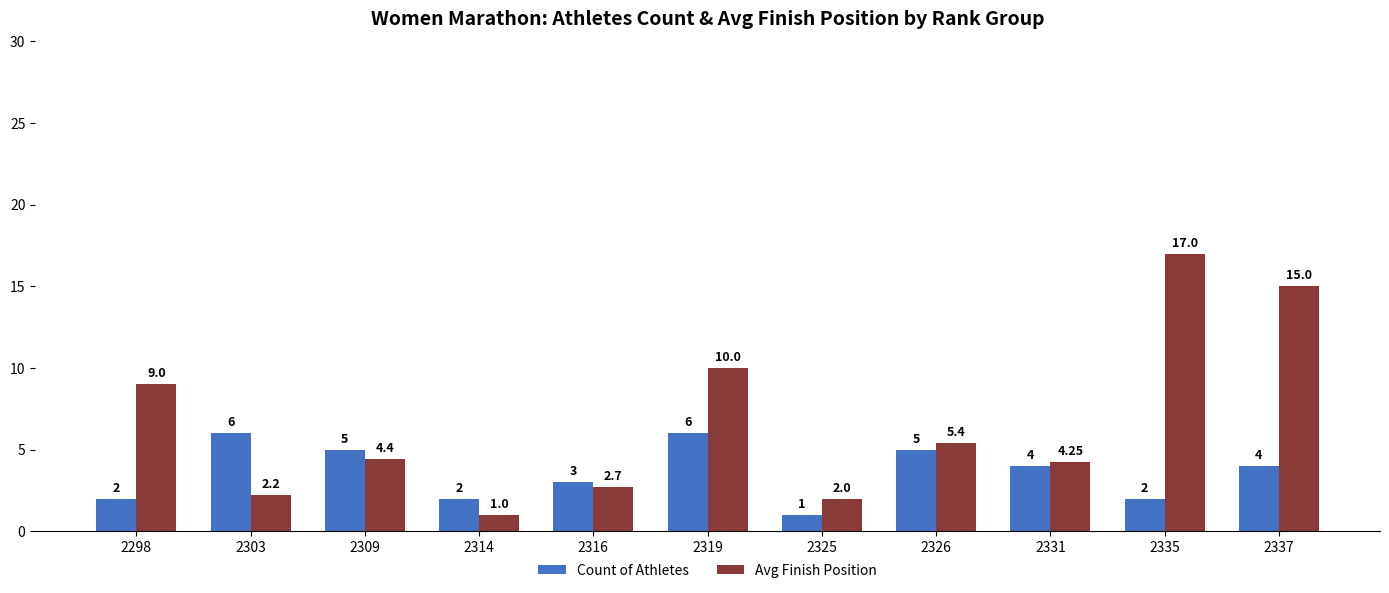

True or false: Count of Athletes has a value of 0.6 at 2298.

False